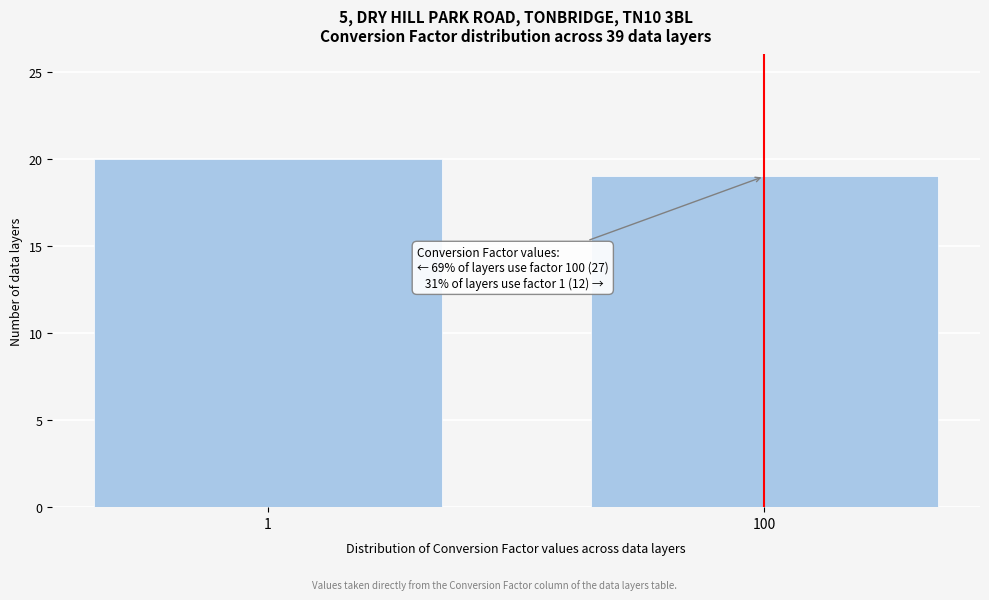

Reading left to right, extract all data points from this chart.

1=20	100=19